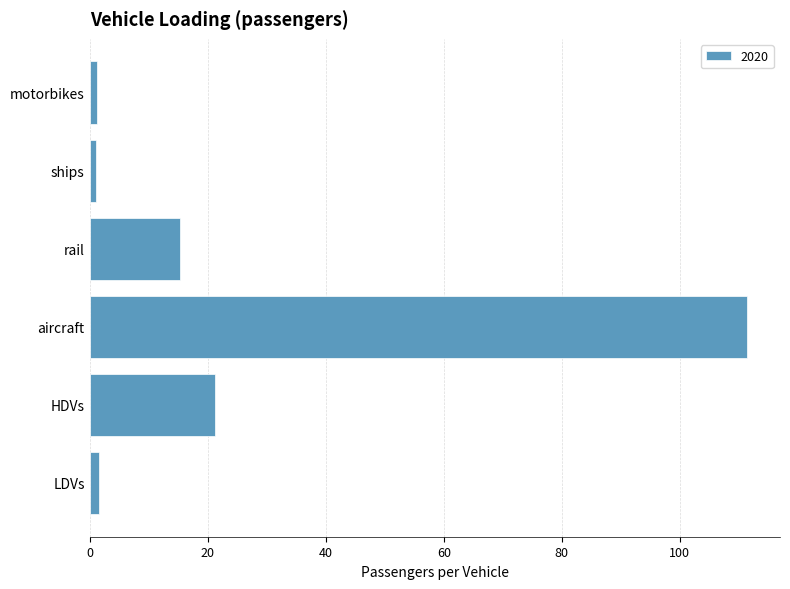

How many data points are less than 15?

3